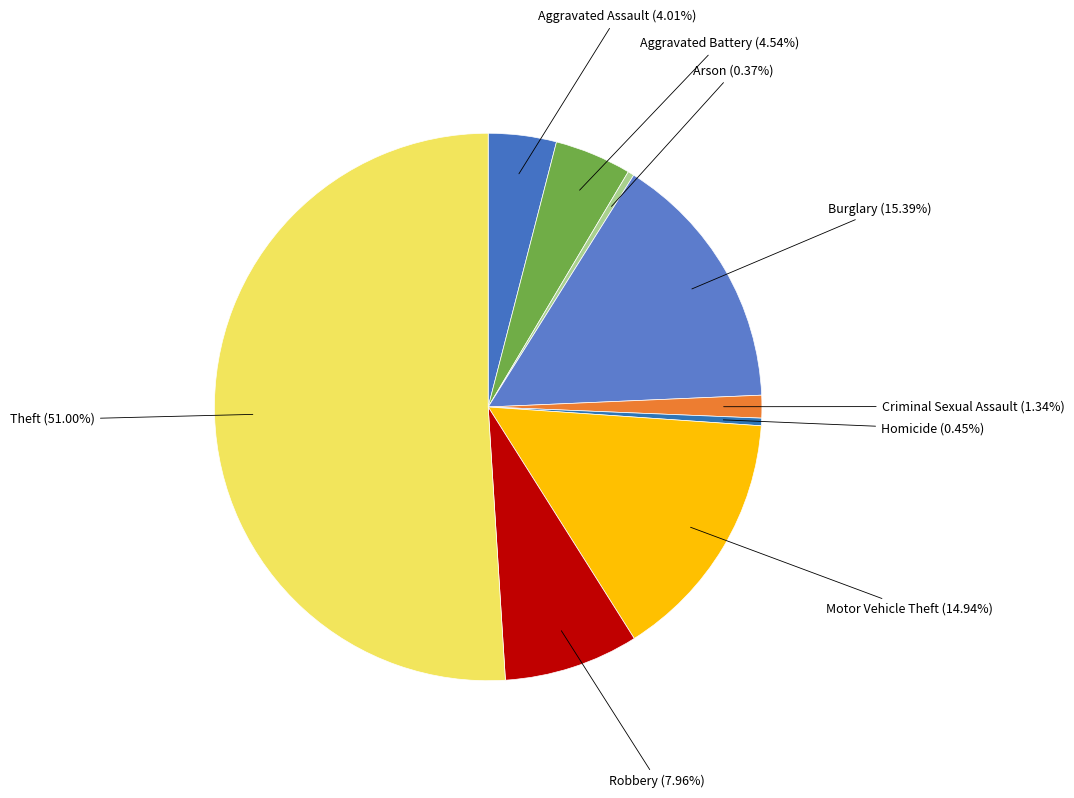

To the nearest percent, what portion does Motor Vehicle Theft represent?

15%